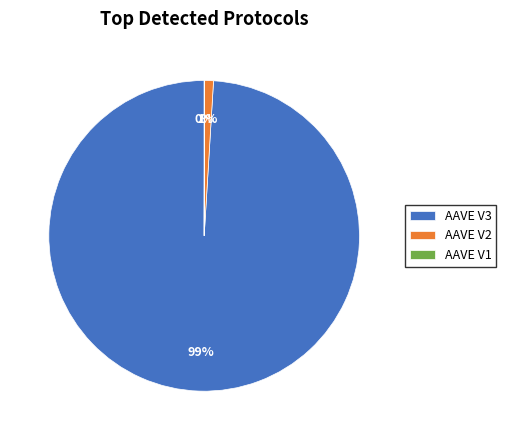

To the nearest percent, what is the average slice percentage?

33%